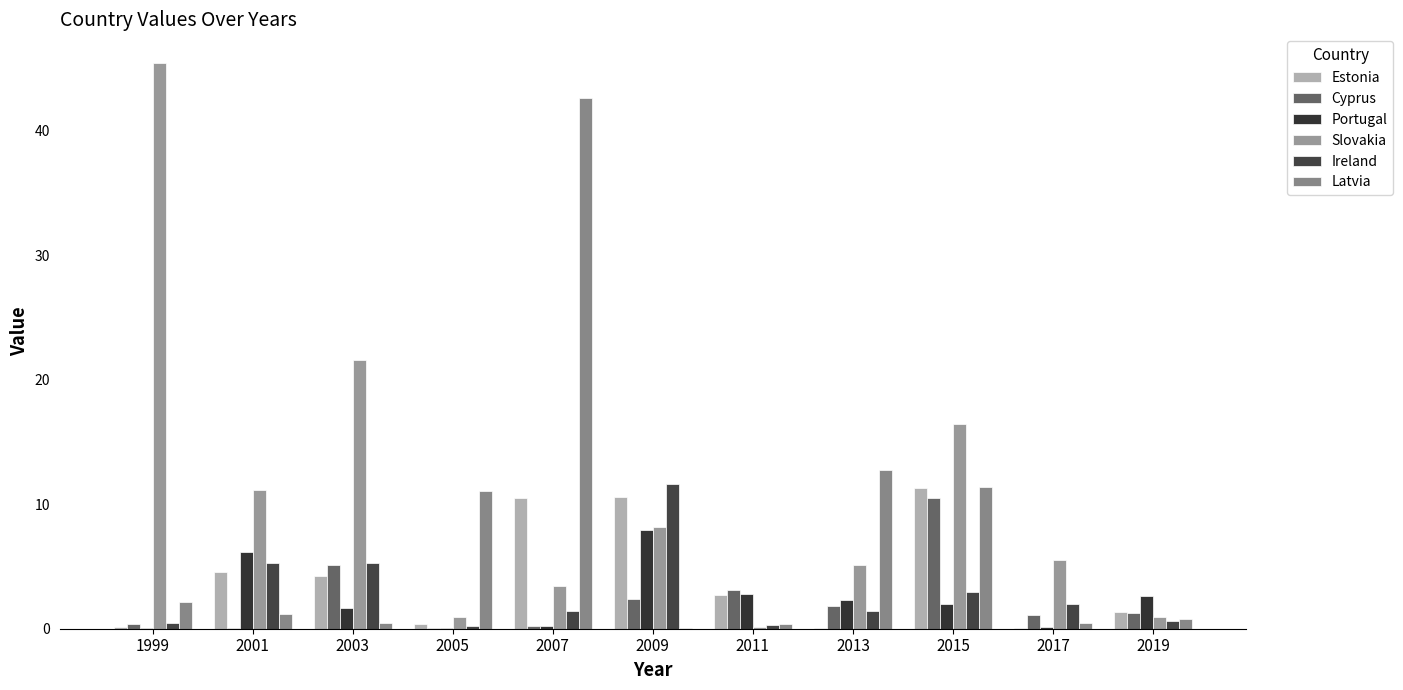

Are the bars grouped side by side (vs. stacked)?

Yes